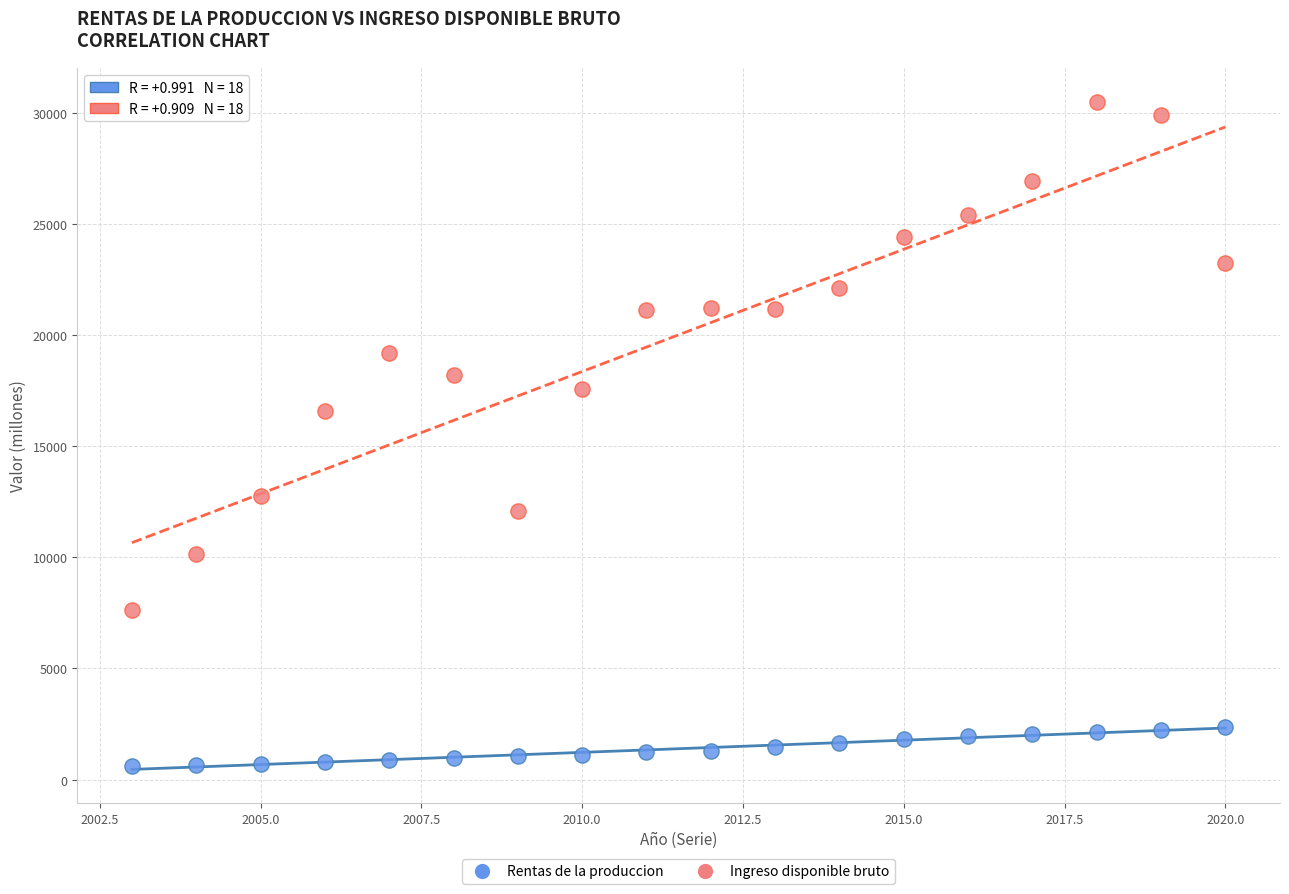

Across all data points, what is the range of X values (max minus min)?

17